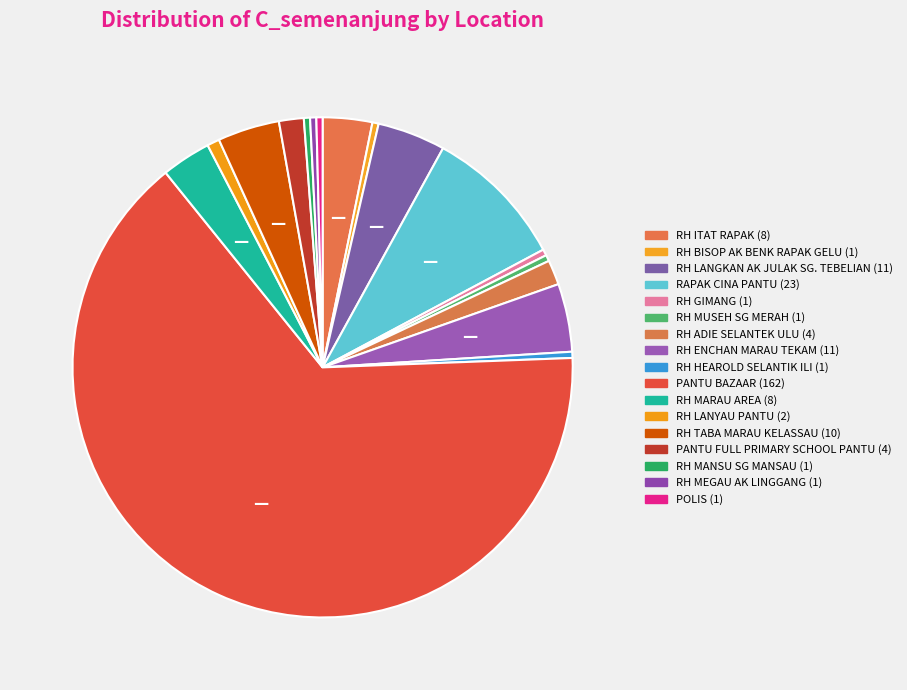

Count the number of slices in the pie.

17